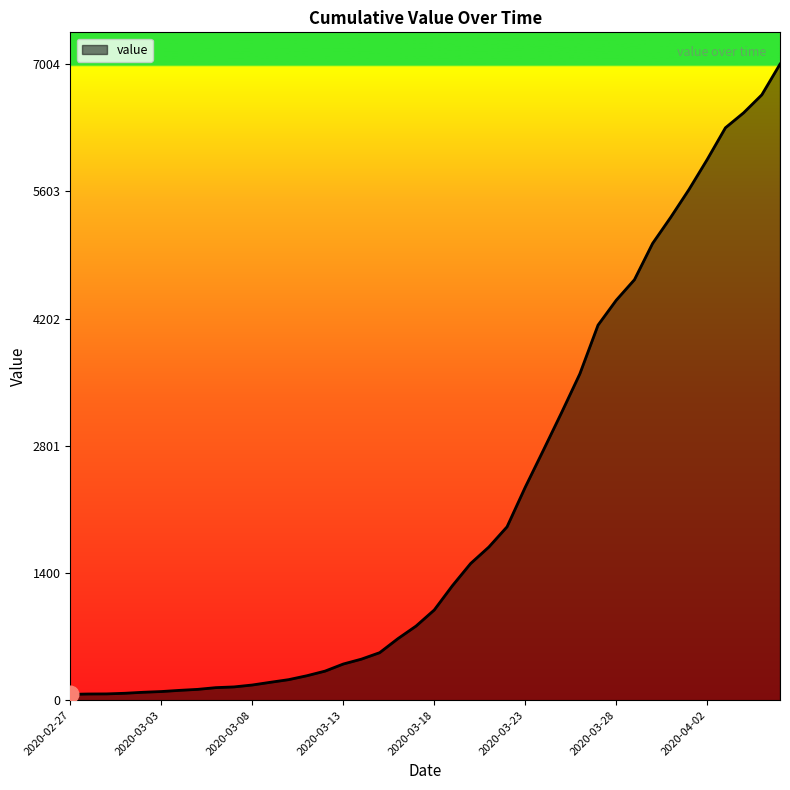

Does the chart have visible grid lines?

No